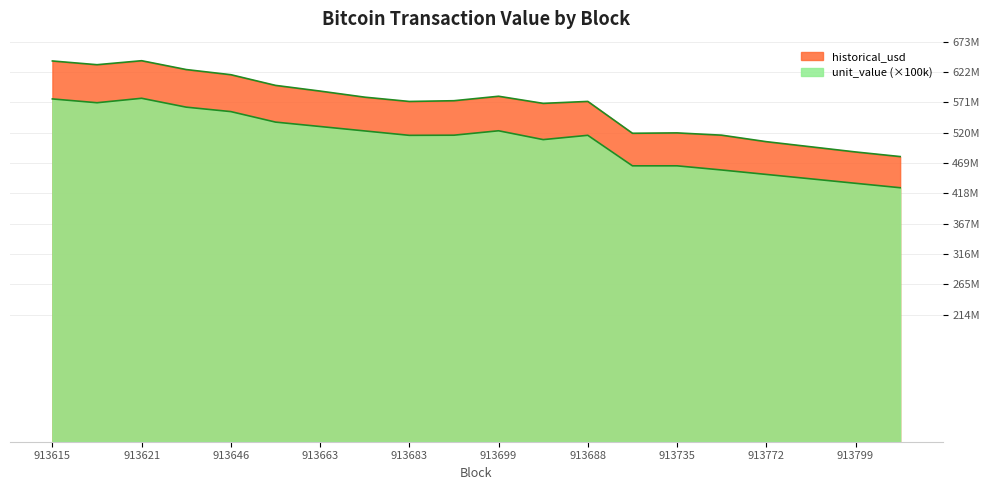

List the series in order of their overall mean, lowest first.

unit_value, historical_usd